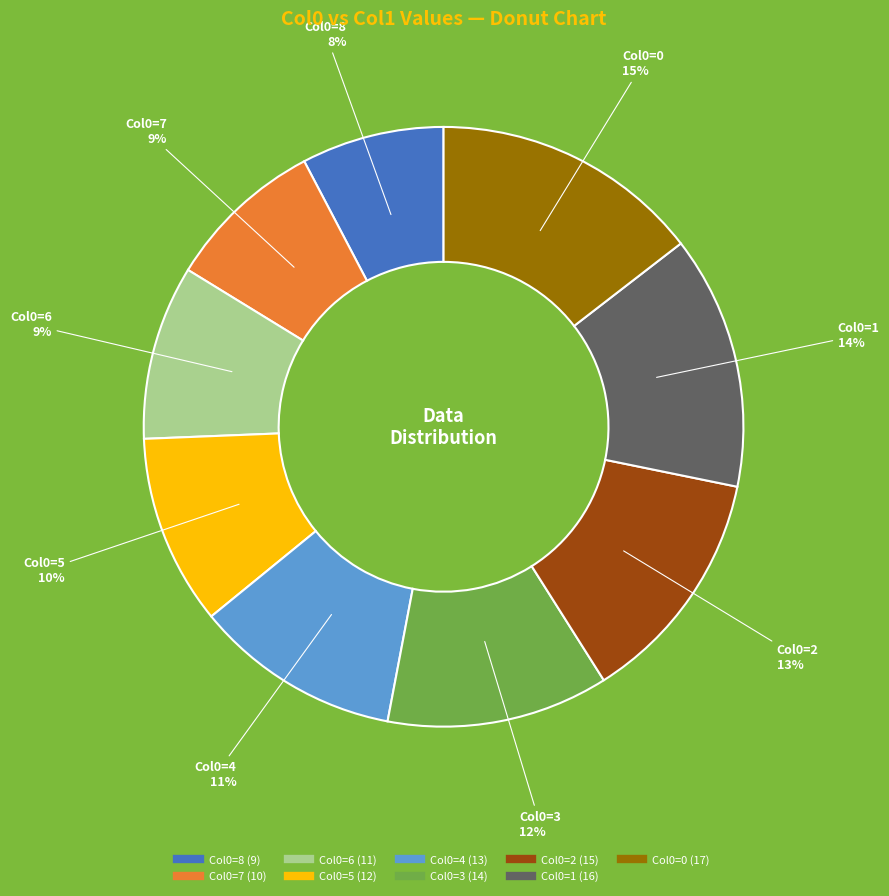

To the nearest percent, what is the average slice percentage?

11%